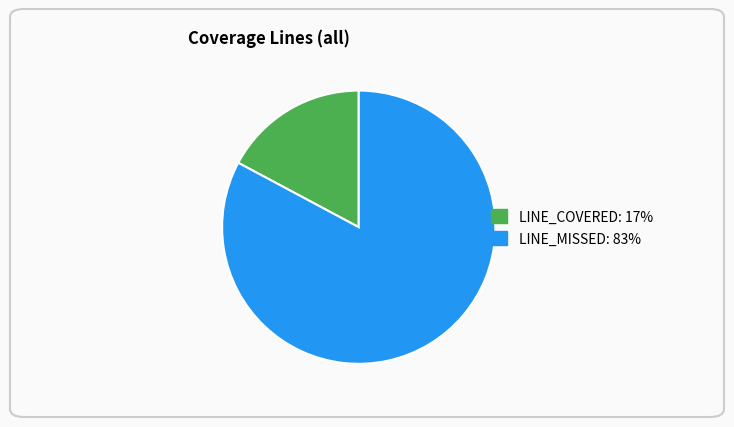

Which slice is the largest?

LINE_MISSED